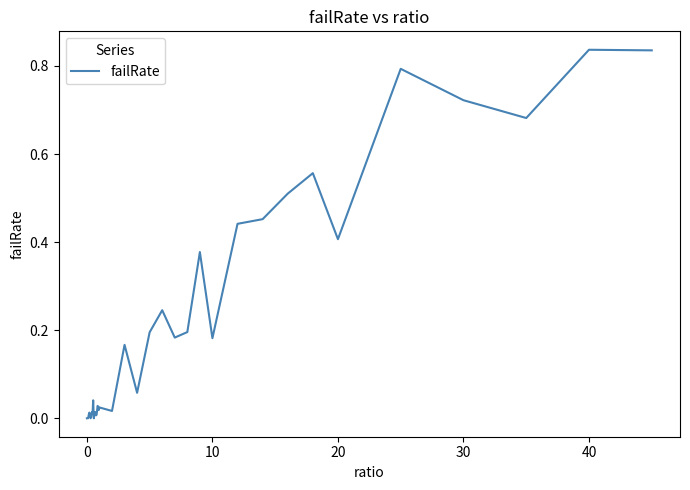

What is the difference between the second highest and minimum values?

0.8